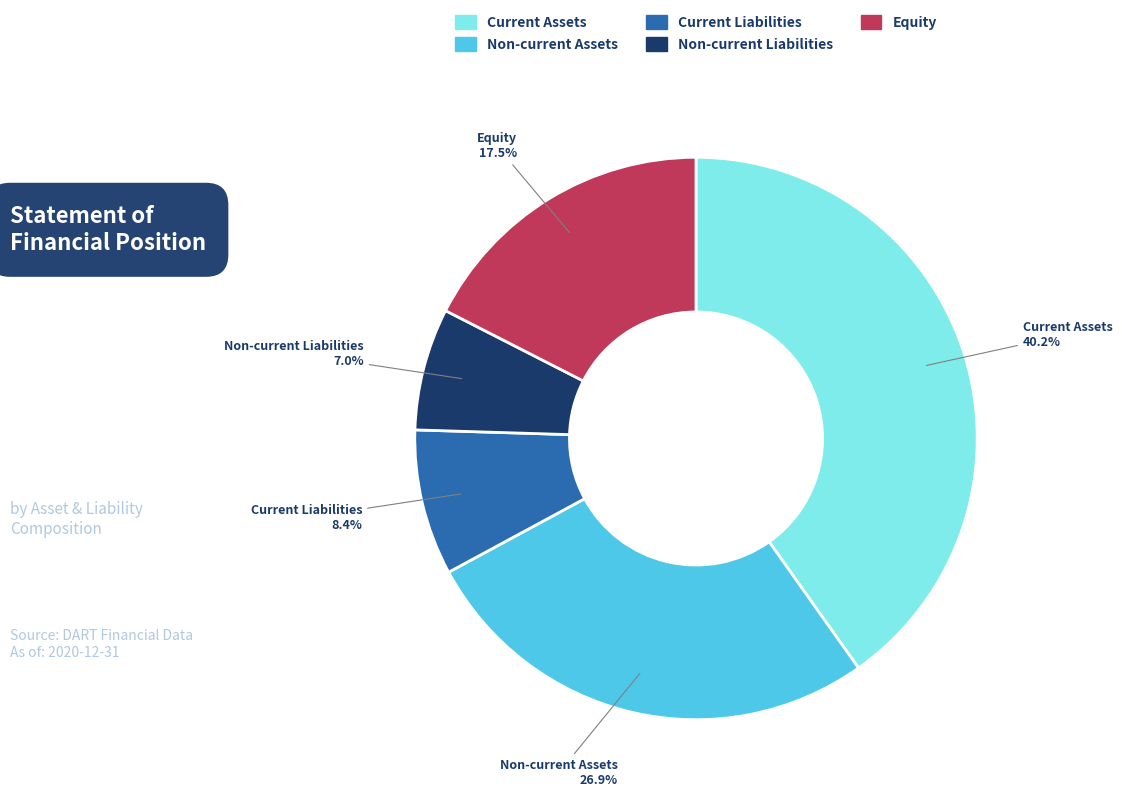

Is there any slice that represents more than half of the pie?

No